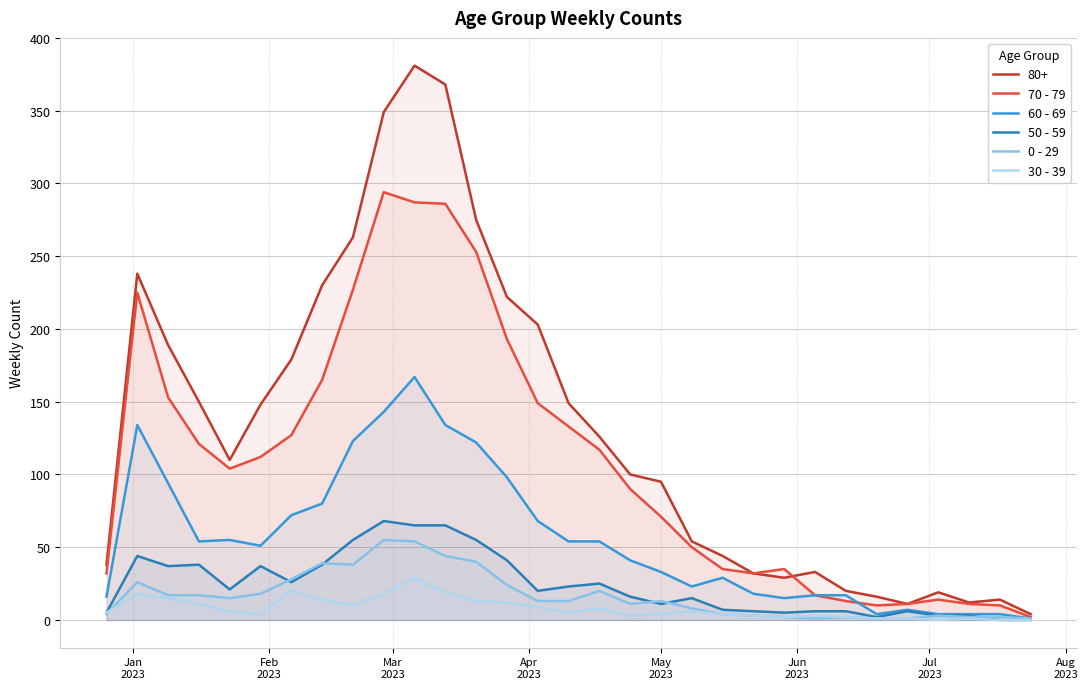

How many interior local peaks does the 50 - 59 series have?

7